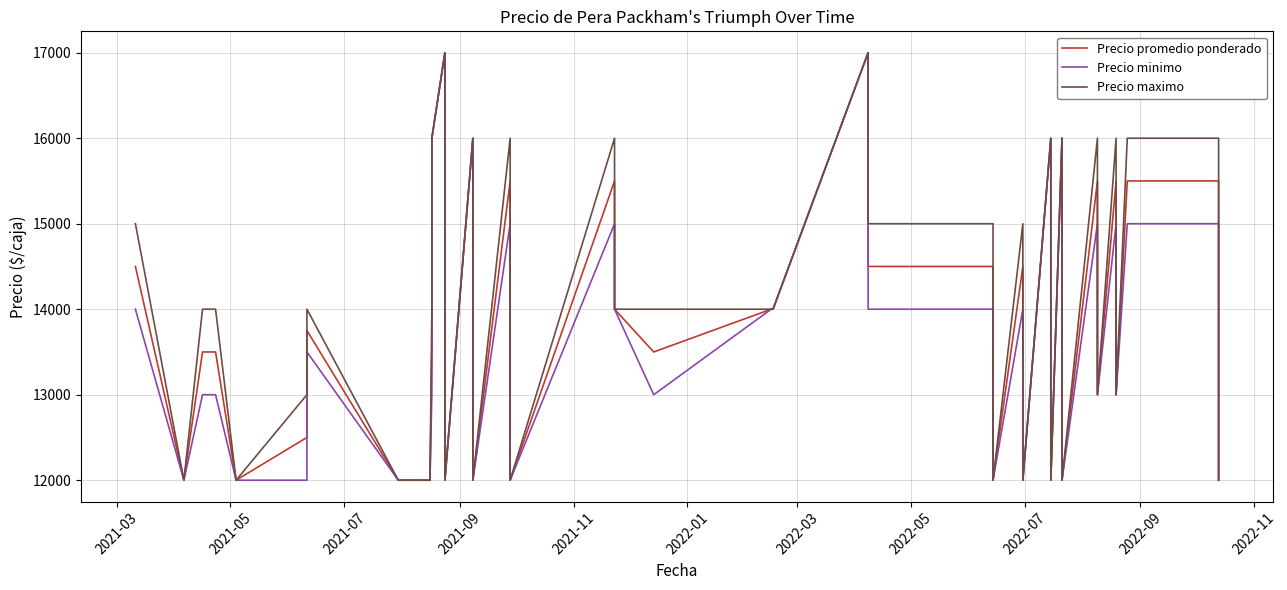

What is the difference between the maximum and minimum values in the Precio promedio ponderado series?

5000